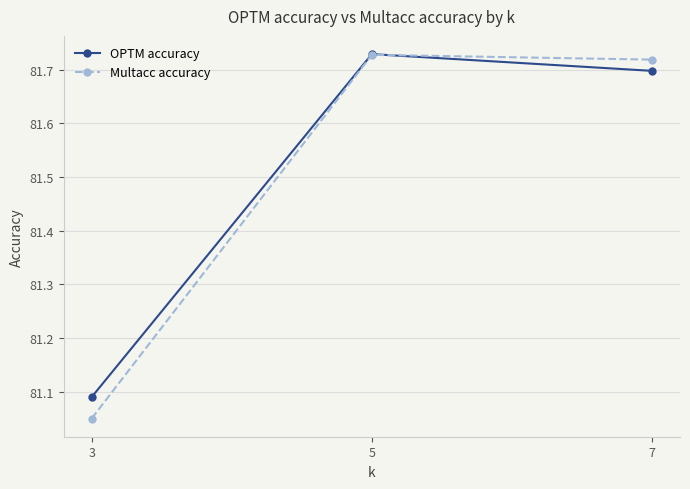

Which series has the widest spread of values?

Multacc accuracy